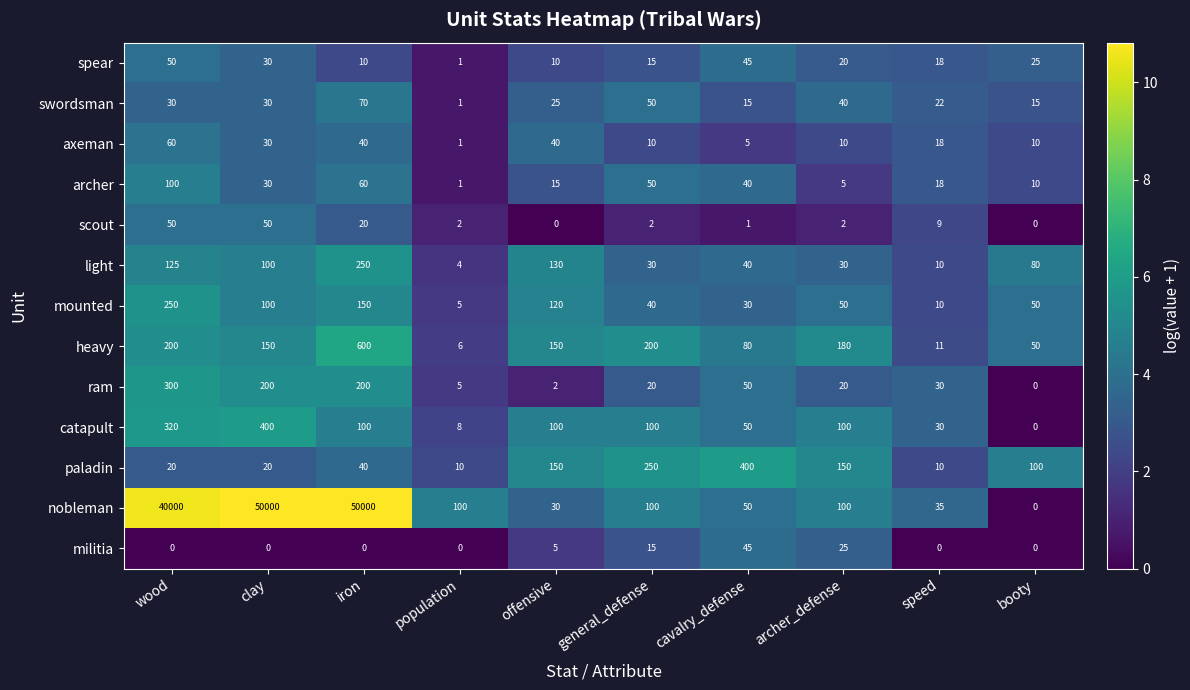

What is the spread (max minus min) of values at speed?

35